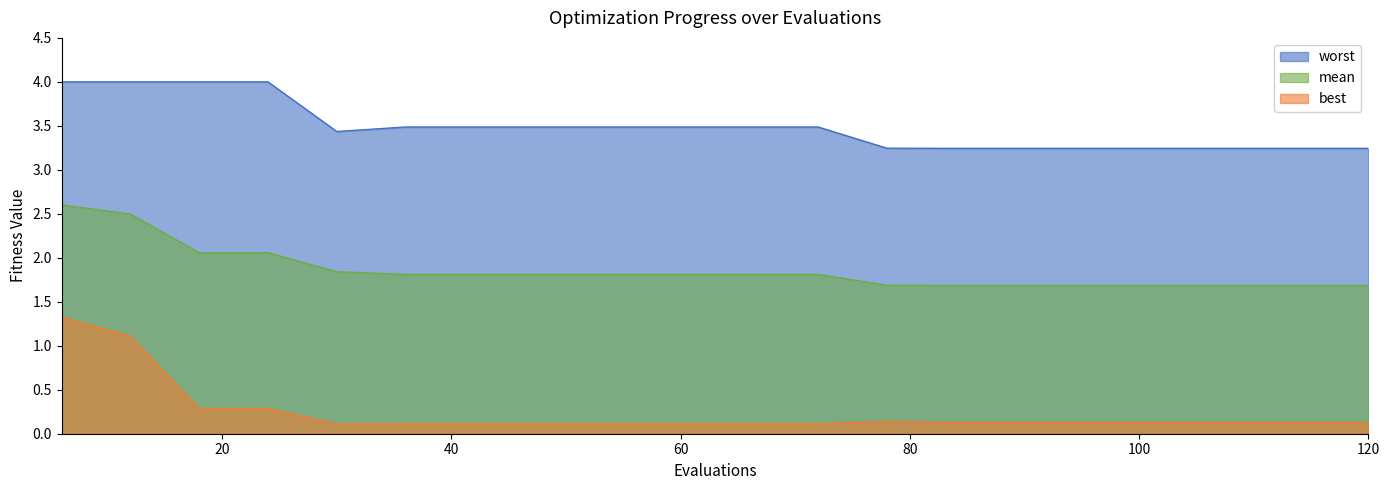

Reading left to right, transcribe all the data shown in this chart.

mean: 6=2.6	12=2.5	18=2.1	24=2.1	30=1.8	36=1.8	42=1.8	48=1.8	54=1.8	60=1.8	66=1.8	72=1.8	78=1.7	84=1.7	90=1.7	96=1.7	102=1.7	108=1.7	114=1.7	120=1.7
best: 6=1.3	12=1.1	18=0.3	24=0.3	30=0.1	36=0.1	42=0.1	48=0.1	54=0.1	60=0.1	66=0.1	72=0.1	78=0.1	84=0.1	90=0.1	96=0.1	102=0.1	108=0.1	114=0.1	120=0.1
worst: 6=4.0	12=4.0	18=4.0	24=4.0	30=3.4	36=3.5	42=3.5	48=3.5	54=3.5	60=3.5	66=3.5	72=3.5	78=3.2	84=3.2	90=3.2	96=3.2	102=3.2	108=3.2	114=3.2	120=3.2